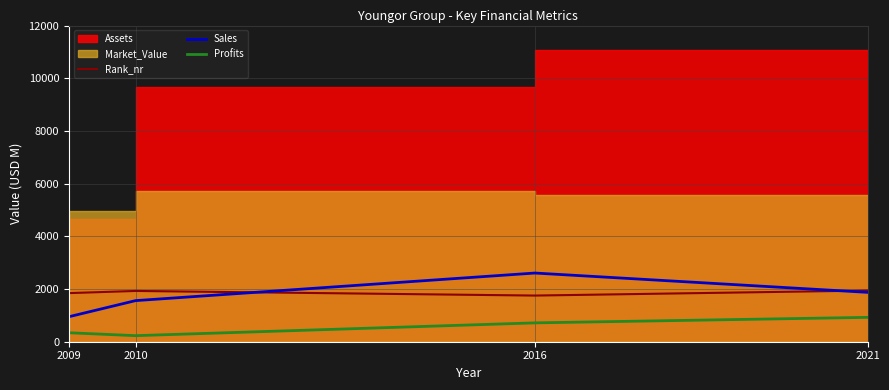

What is the lowest value of the Rank_nr series?

1752.0